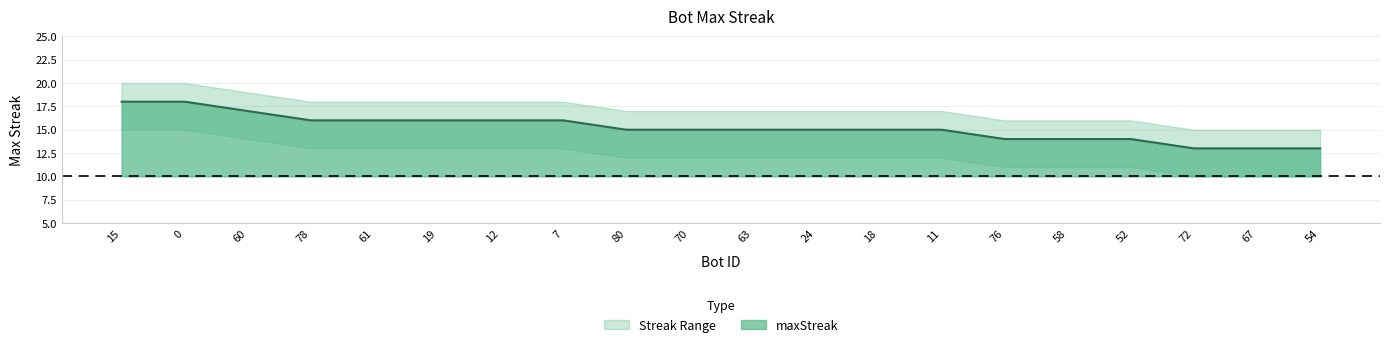

What is the maximum value shown in the chart?

18